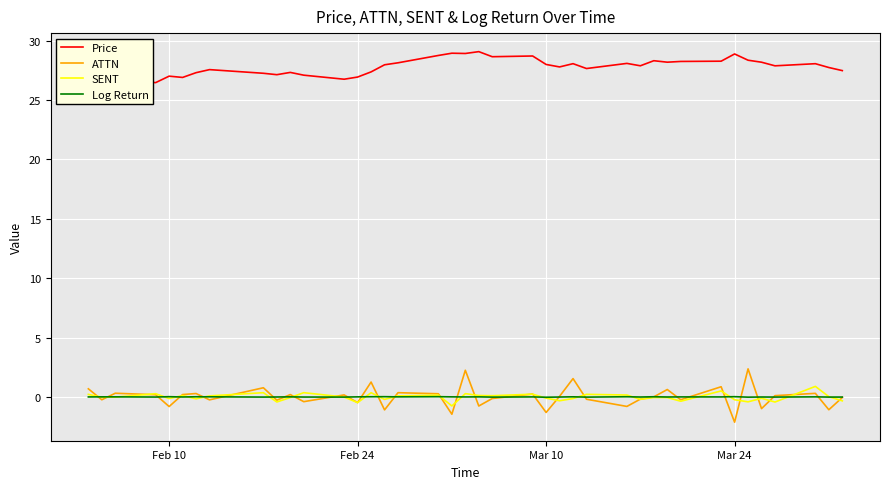

How many positive values does the Log Return series have?

21